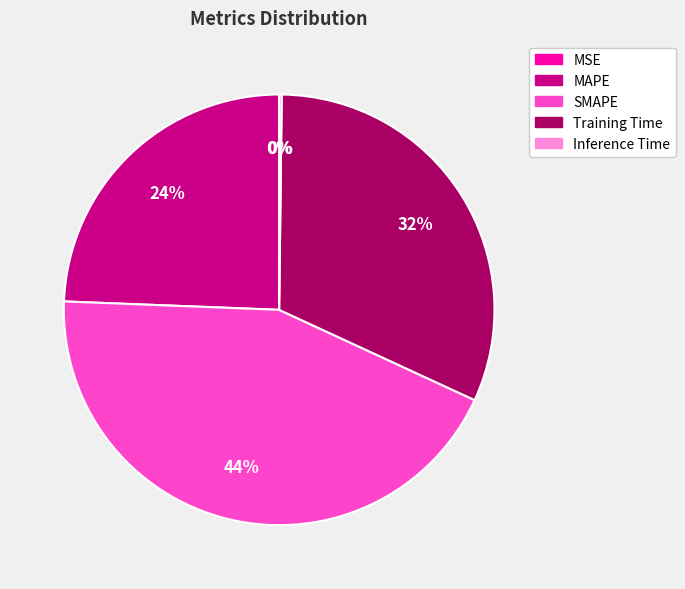

To the nearest percent, what percentage of the pie is MAPE?

24%